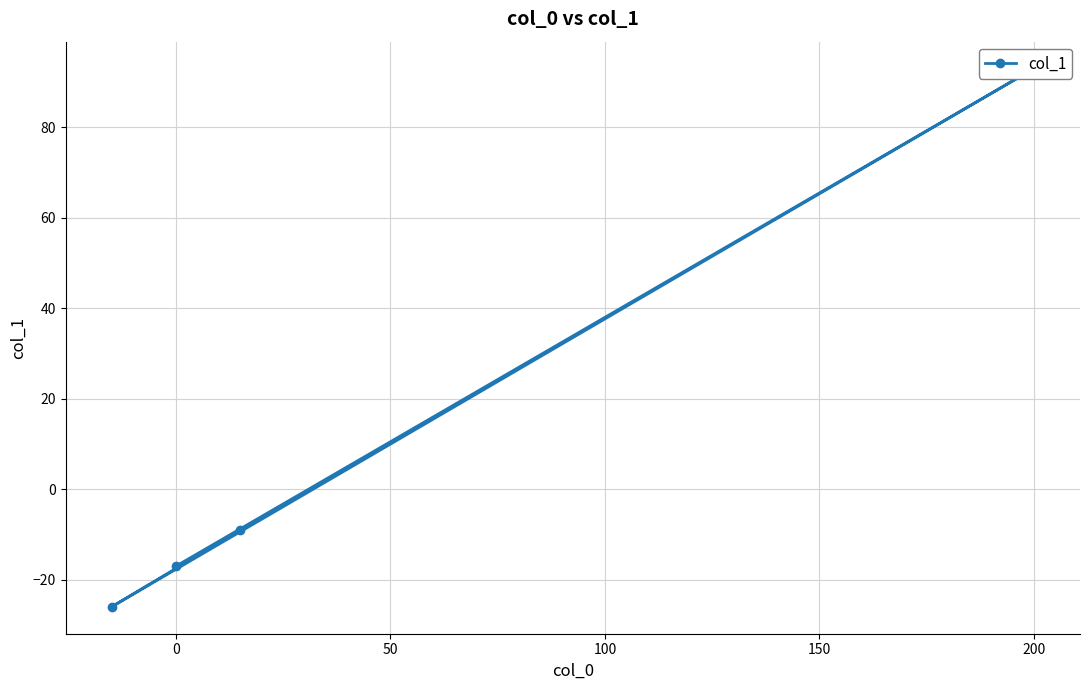

What position from the right is 0?

4